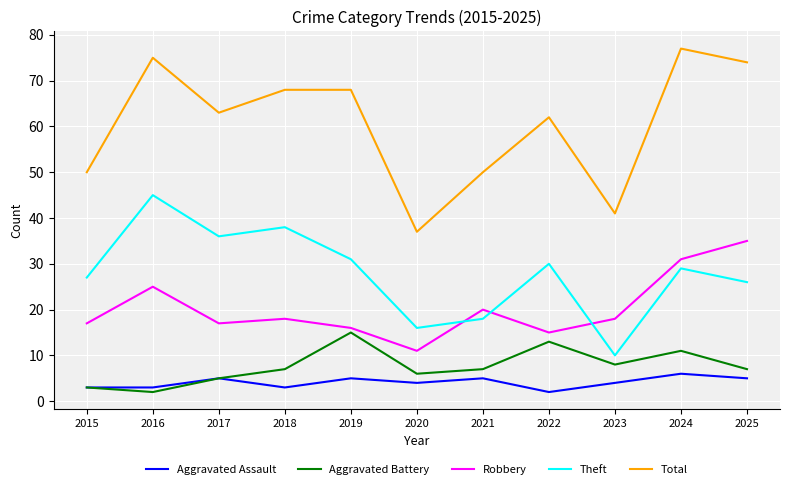

Which series has the largest total across all categories?

Total